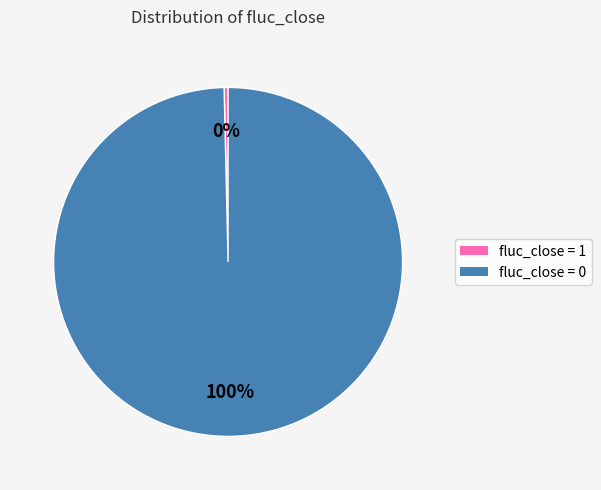

Approximately how many times larger is the value at fluc_close = 0 compared to fluc_close = 1?

274.0